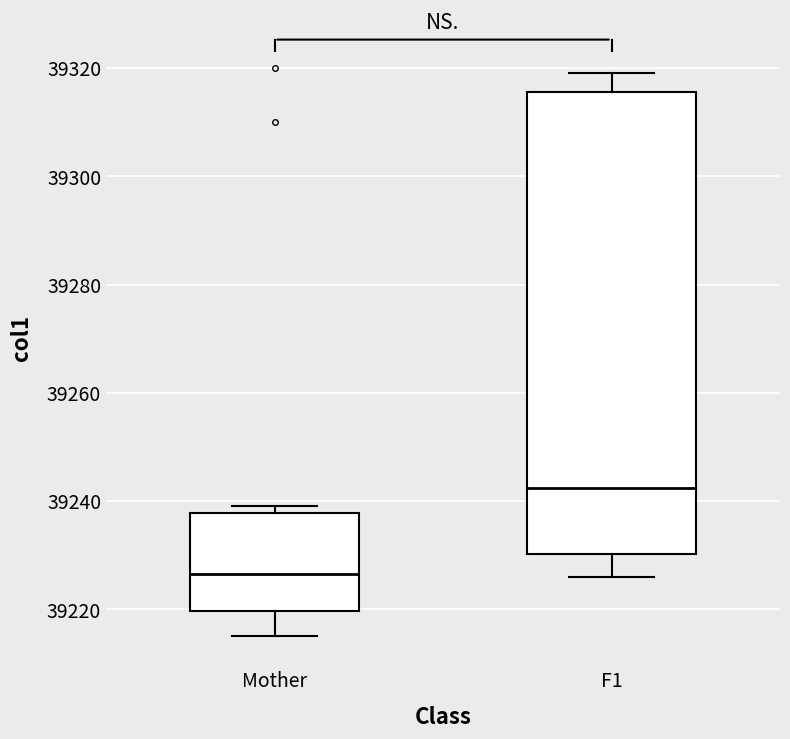

Reading left to right, read every box against the y-axis: the position of its median line, the range the box covers, and the ends of its whiskers. The values are not printed on the chart, so give them approximately, as read against the axis.

Mother: median 39226, box 39220 to 39238, whiskers 39216 to 39240
F1: median 39242, box 39230 to 39316, whiskers 39226 to 39320